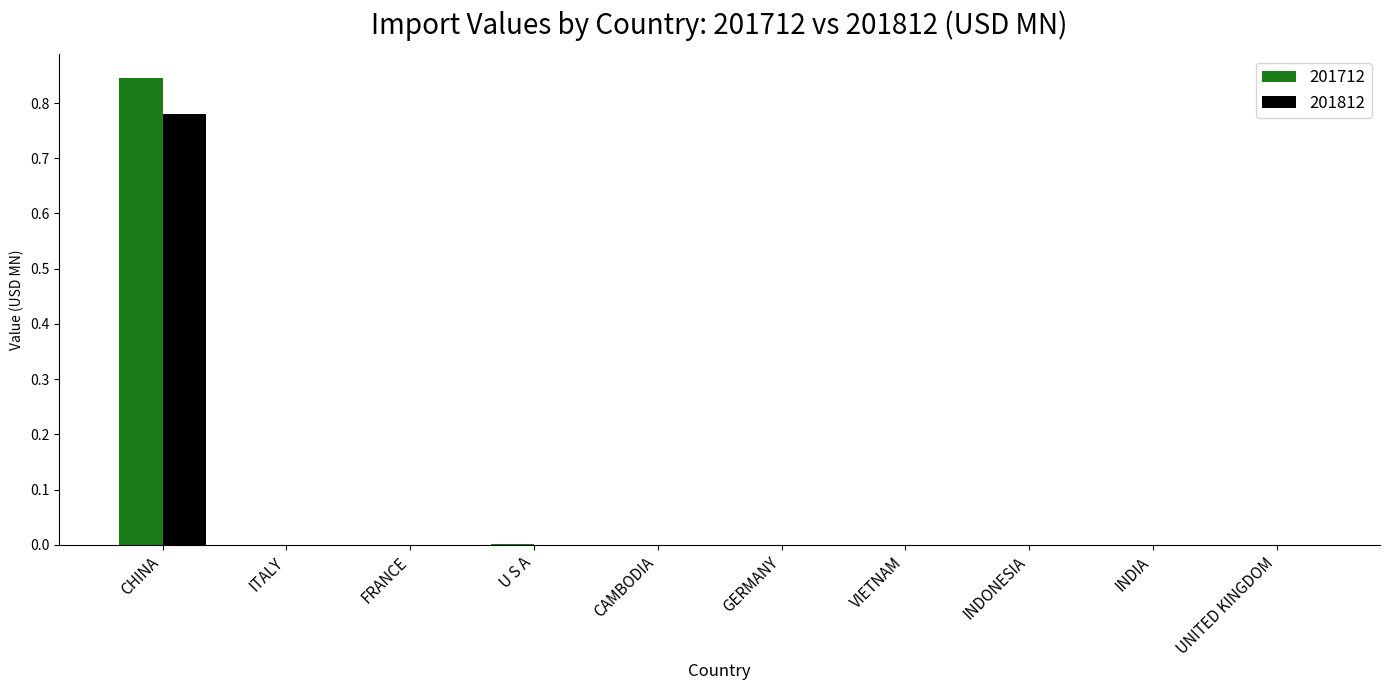

The value of 201712 at UNITED KINGDOM is -0.4. True or false?

False